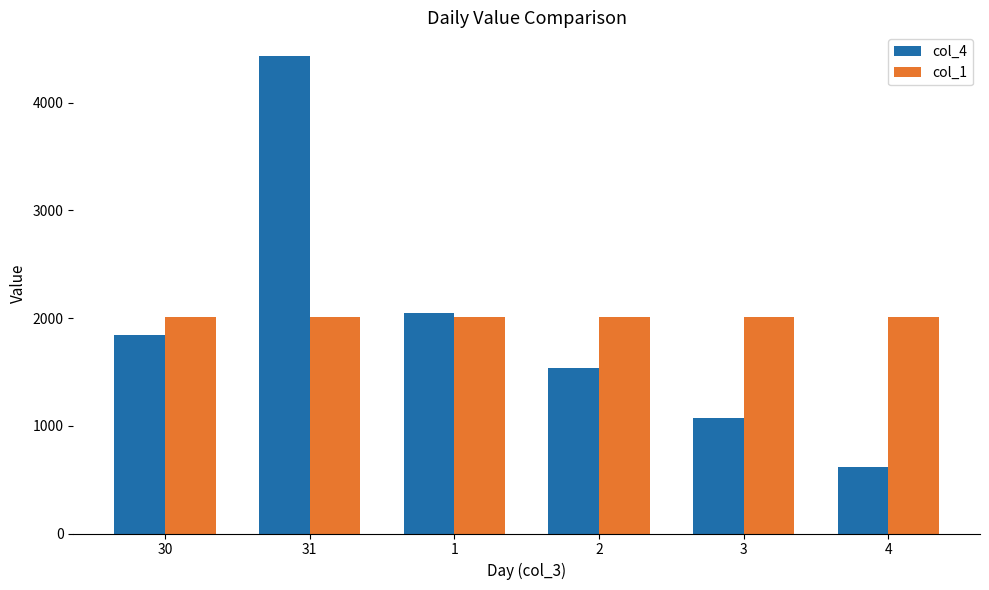

What is the average value of the col_4 series?

1924